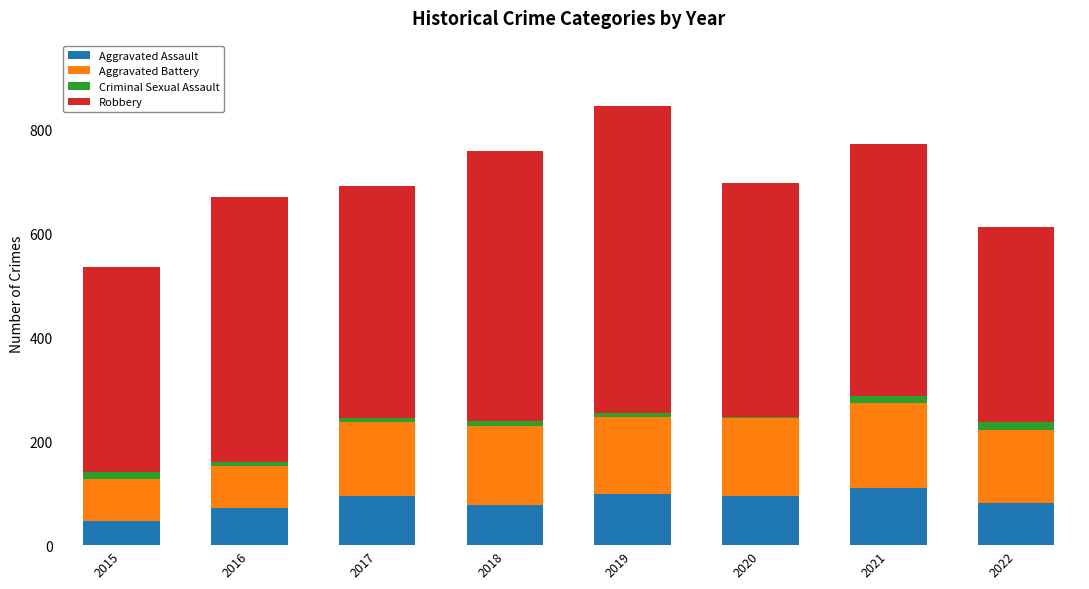

Is it true that Aggravated Assault equals 19 at 2018?

False